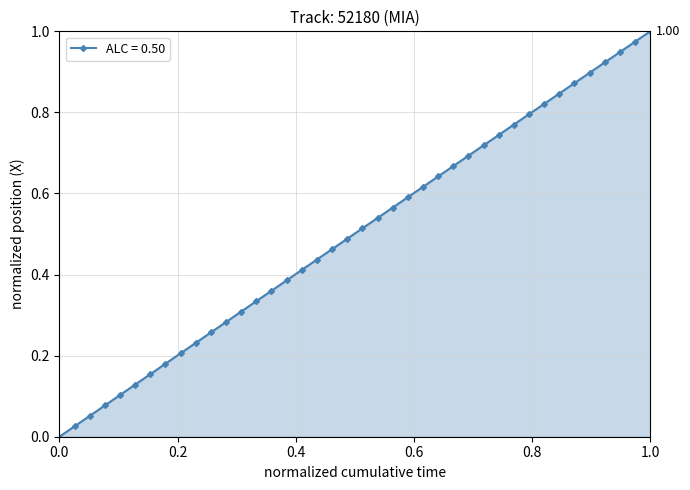

What is the sum of all values?

20.0